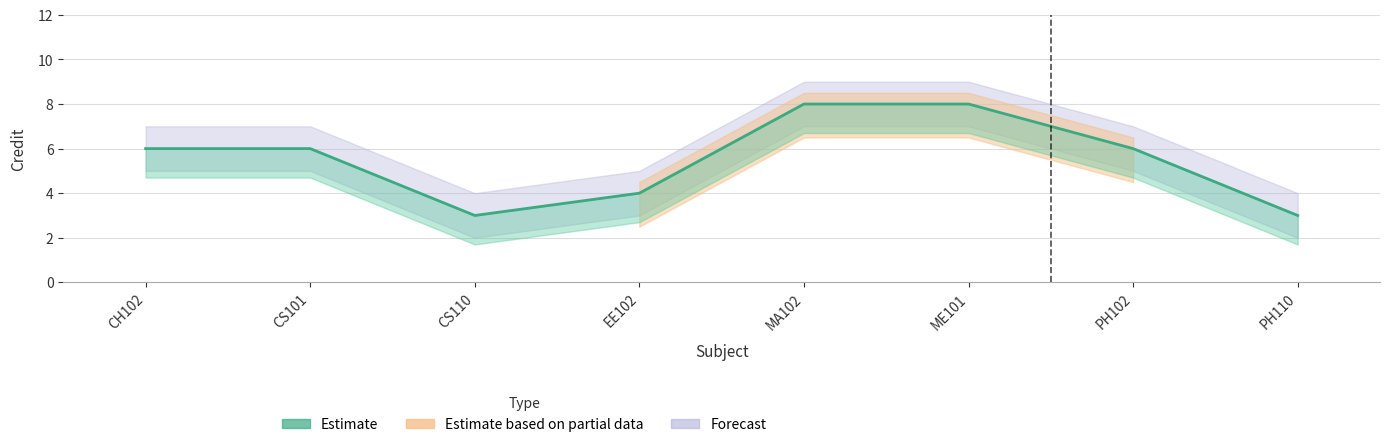

What is the maximum value shown in the chart?

8